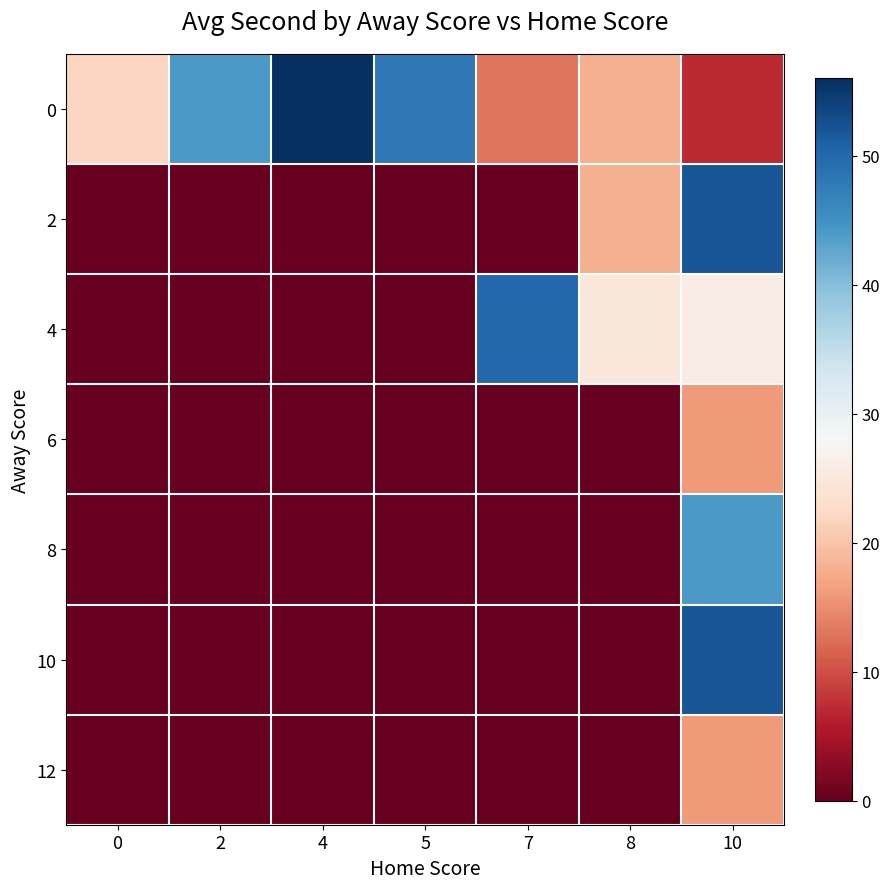

Rank the series by their maximum value, from lowest to highest.

6, 12, 8, 4, 2, 10, 0